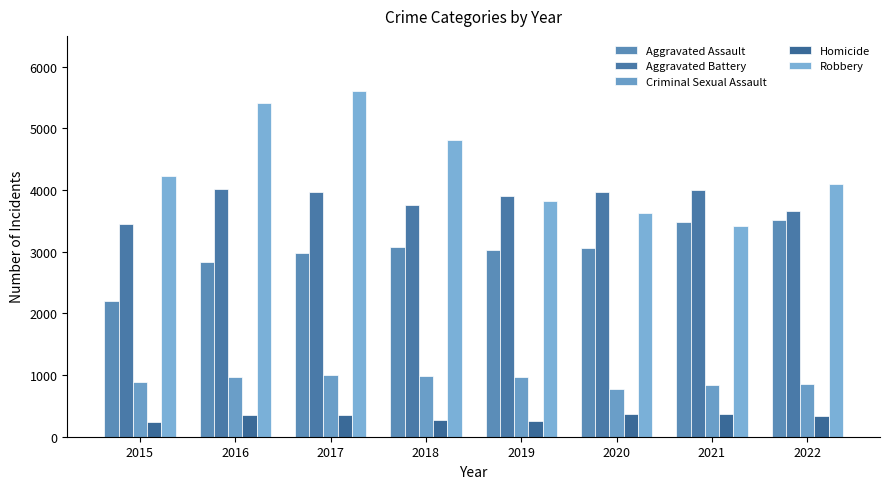

What is the value of the Robbery bar at the 6th from the left?

3634